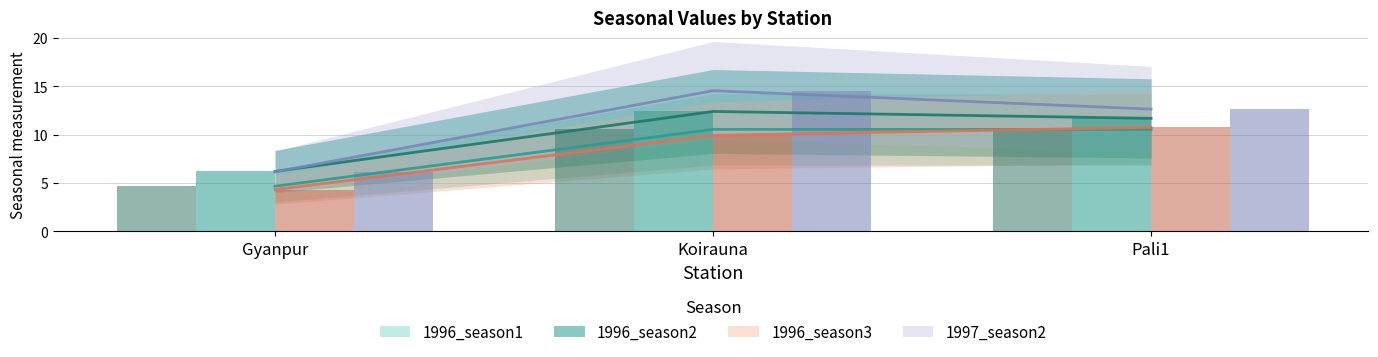

Between Koirauna and Pali1, which series saw the biggest shift?

1997_season2